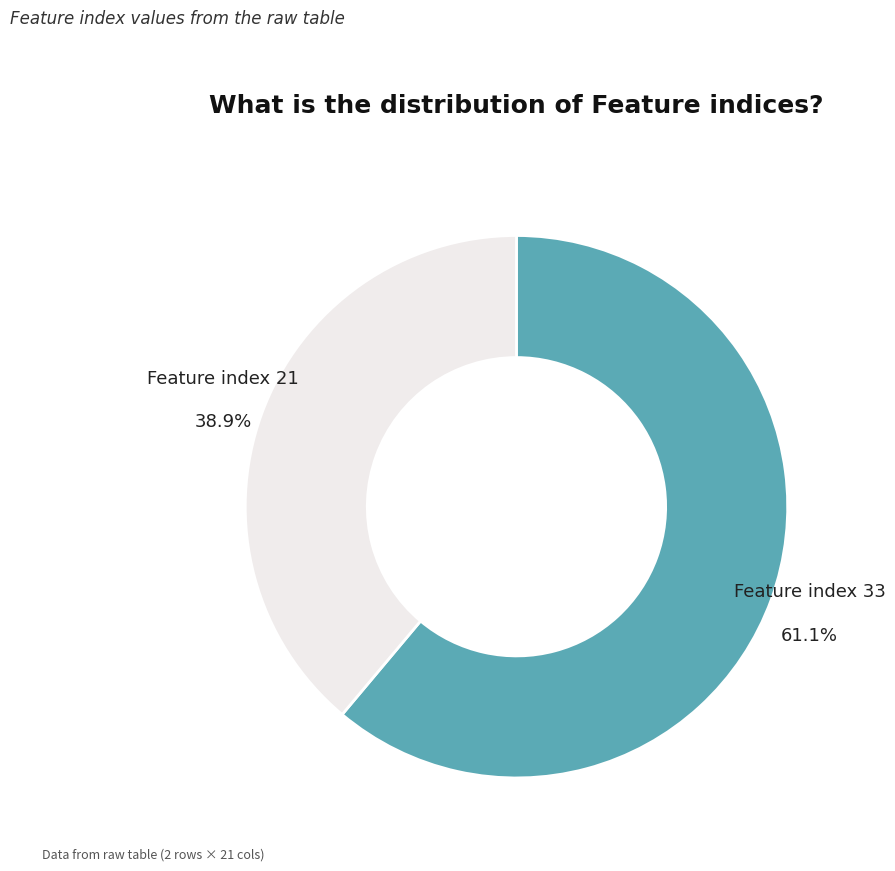

To the nearest percent, what is the difference between the largest and smallest slice percentages?

22%